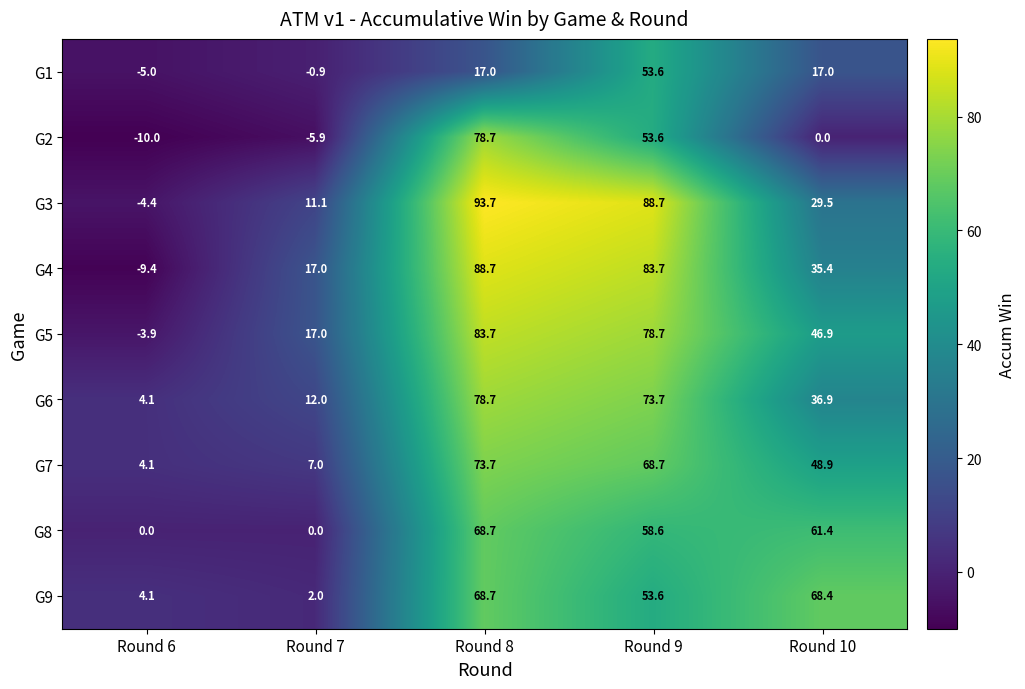

What is the spread (max minus min) of values at Round 10?

68.4